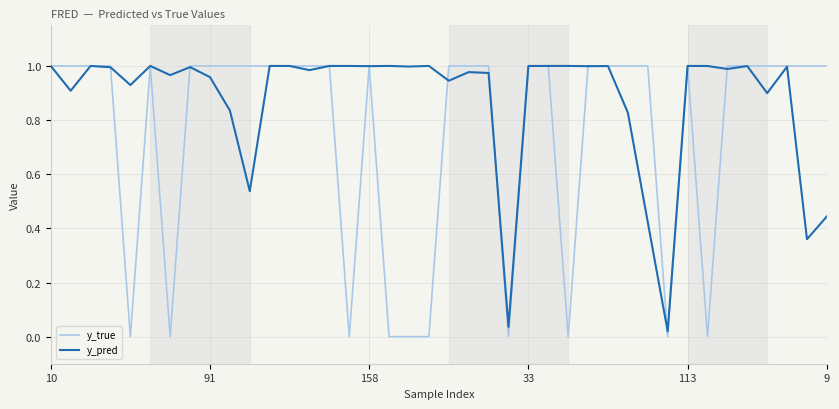

List the series in order of their overall mean, highest first.

y_pred, y_true